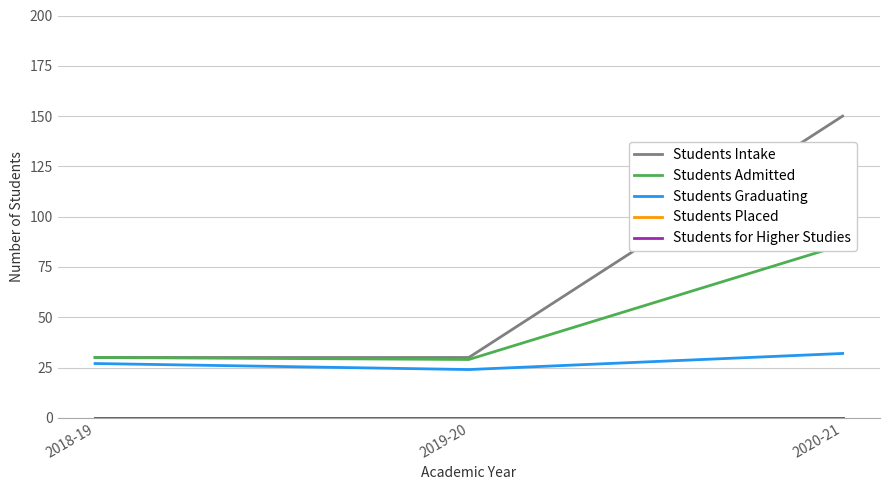

What is the difference between the highest and lowest values at 2020-21?

150